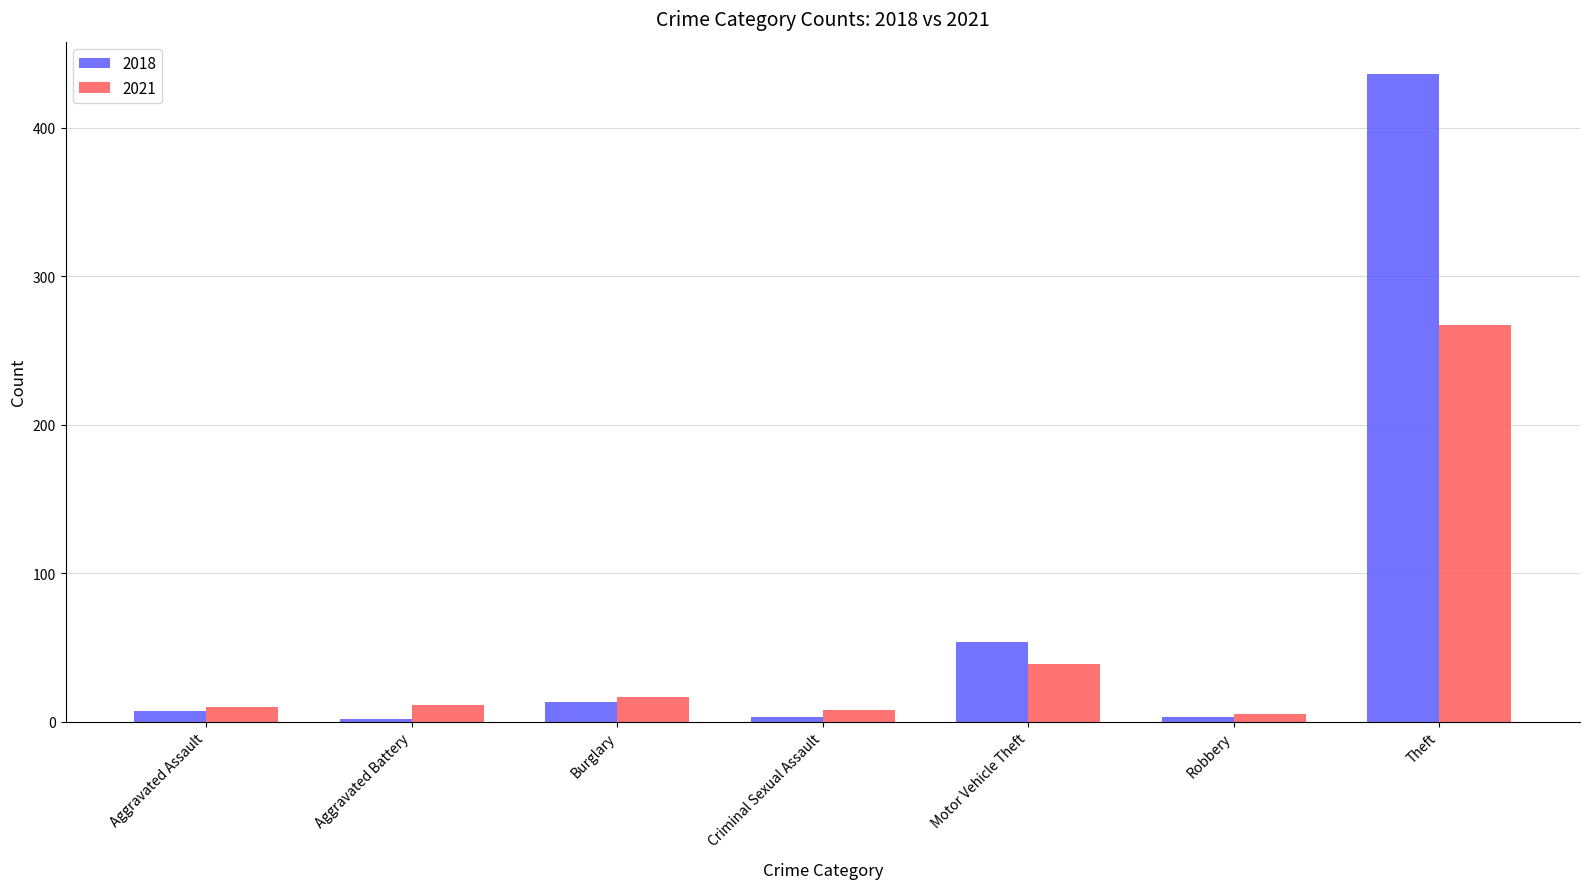

How many distinct data groups are displayed?

2